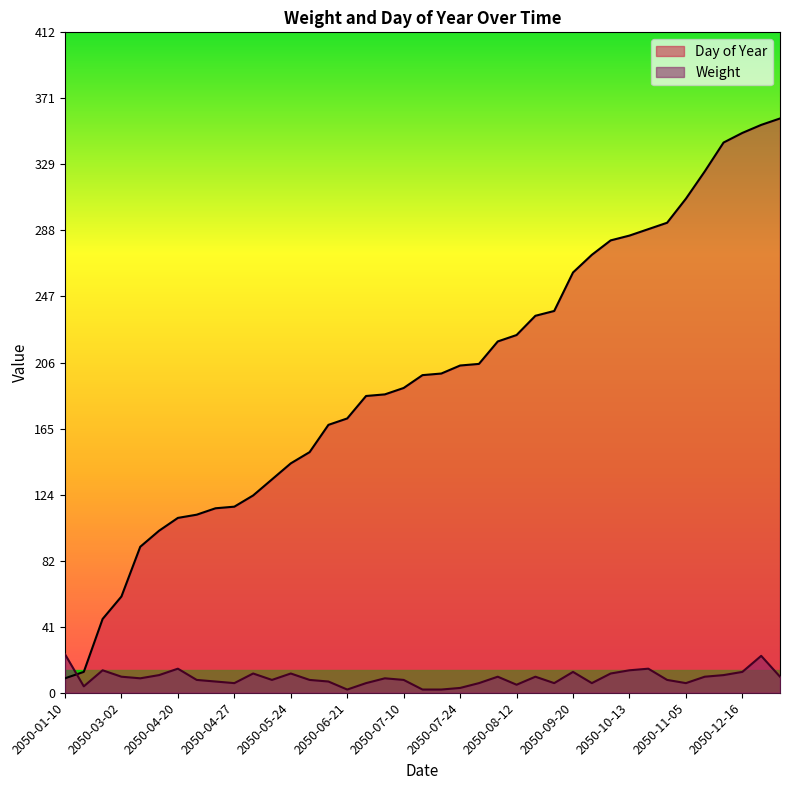

What is the label of the 33rd point from the left?

2050-10-21